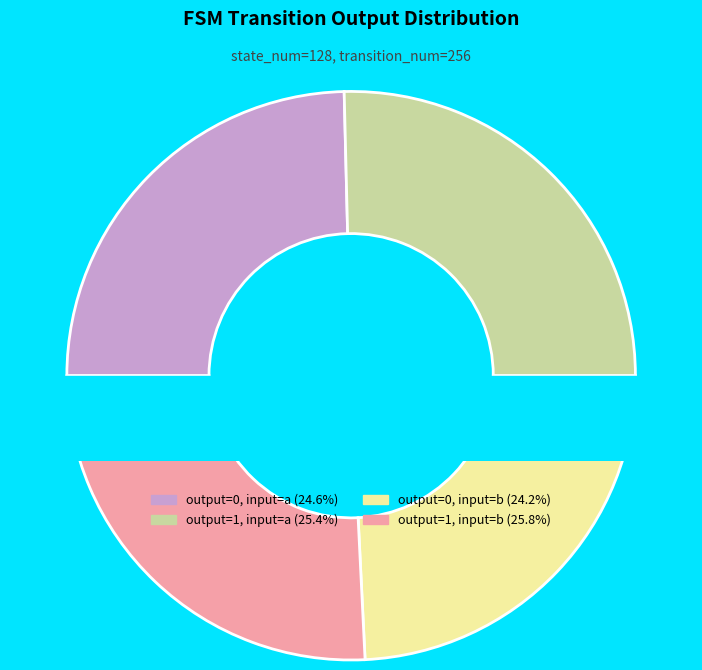

To the nearest percent, what portion does output=1, input=b represent?

26%